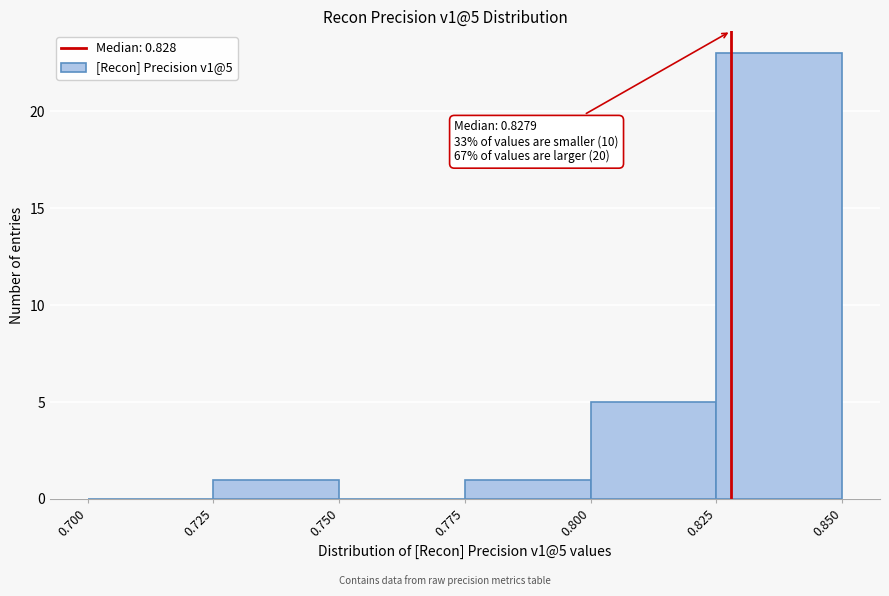

Over which range of the x-axis is the bar tallest?

0.825 to 0.850